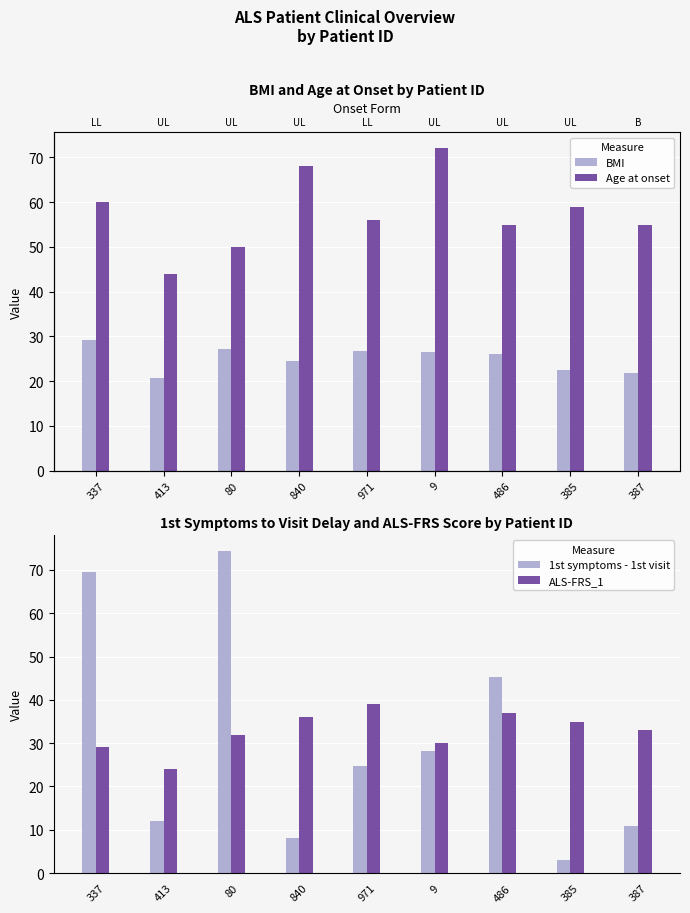

What is the greatest value displayed?

74.4